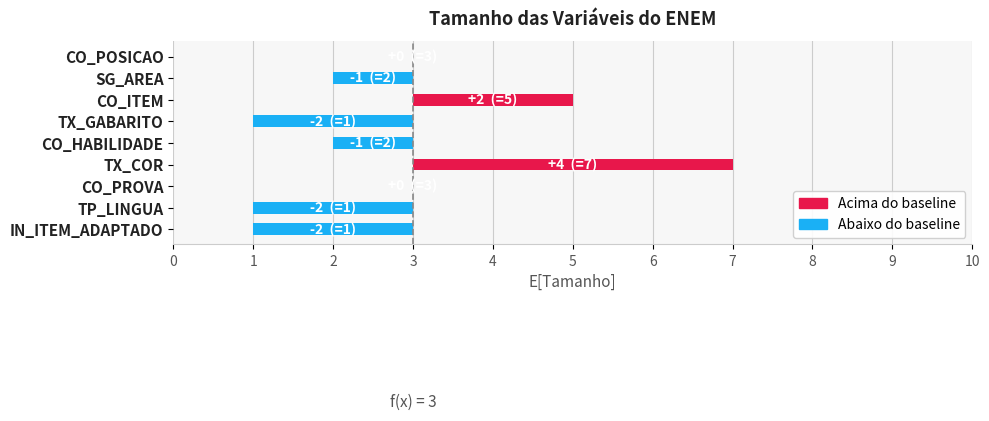

Rank the categories by value from highest to lowest.

TX_COR, CO_ITEM, CO_POSICAO, CO_PROVA, SG_AREA, CO_HABILIDADE, TX_GABARITO, TP_LINGUA, IN_ITEM_ADAPTADO